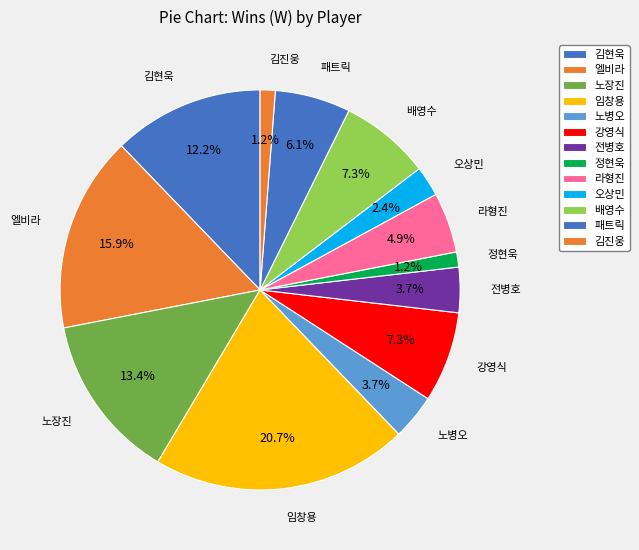

Count the number of slices in the pie.

13